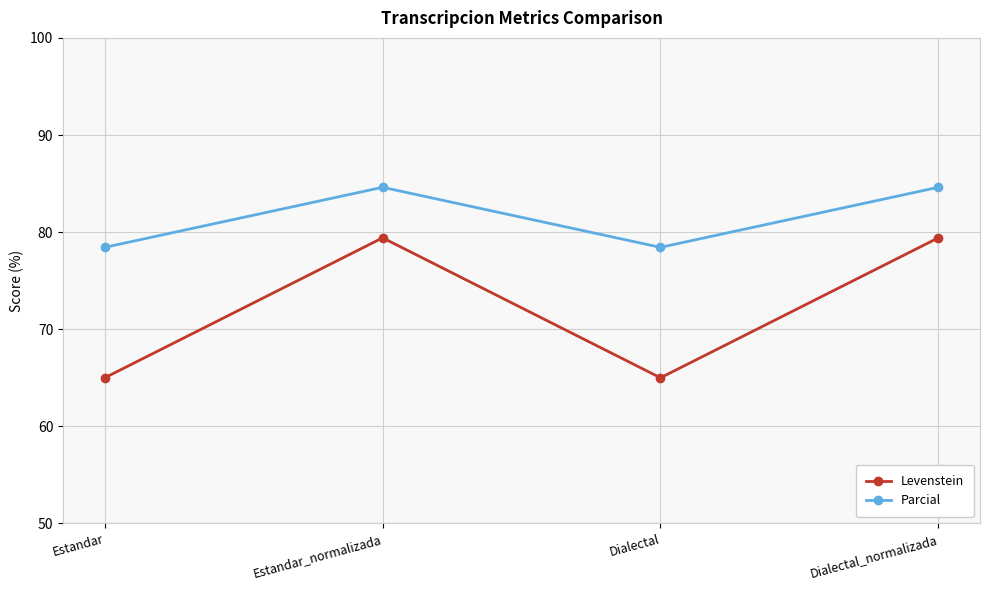

What is the difference between the highest and lowest values at Dialectal?

13.4